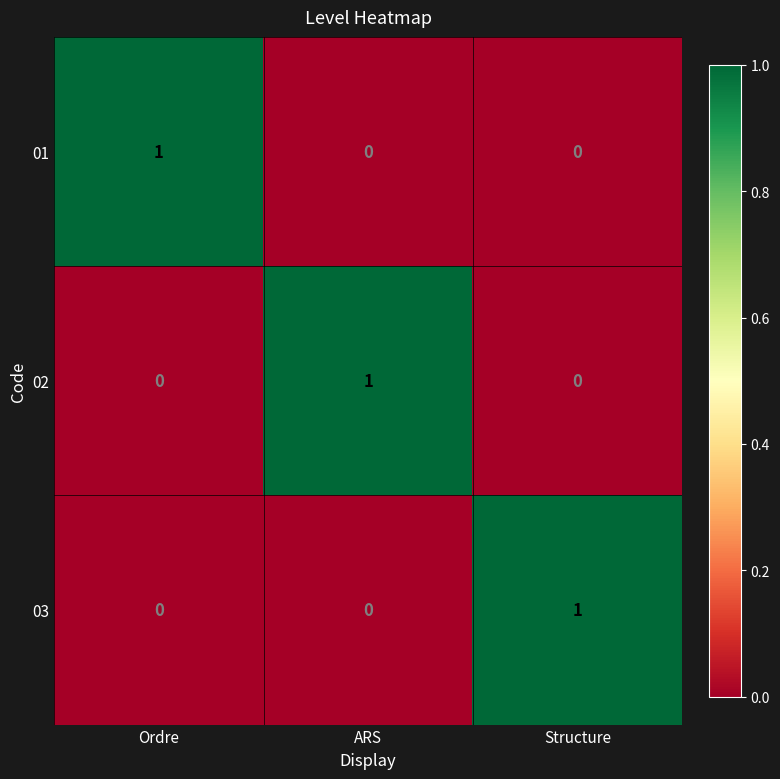

At how many categories does at least one series exceed 0?

3